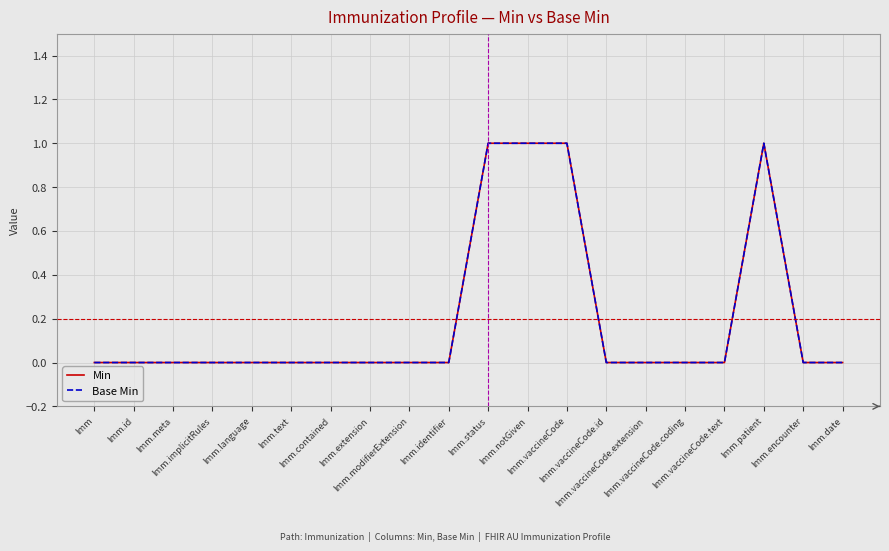

True or false: Min and Base Min intersect in this chart.

False